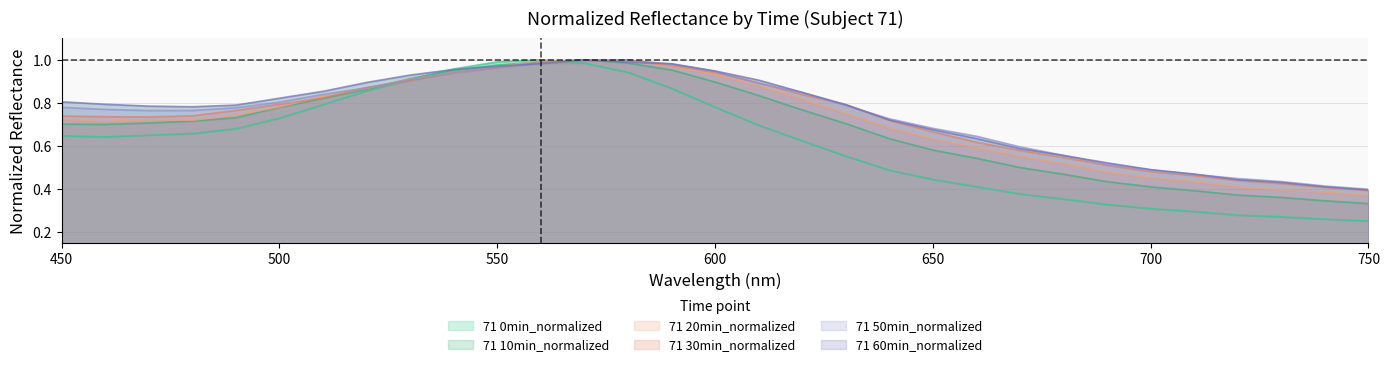

Is the value of 71 30min_normalized at 730 greater than the value of 71 10min_normalized at 580?

No